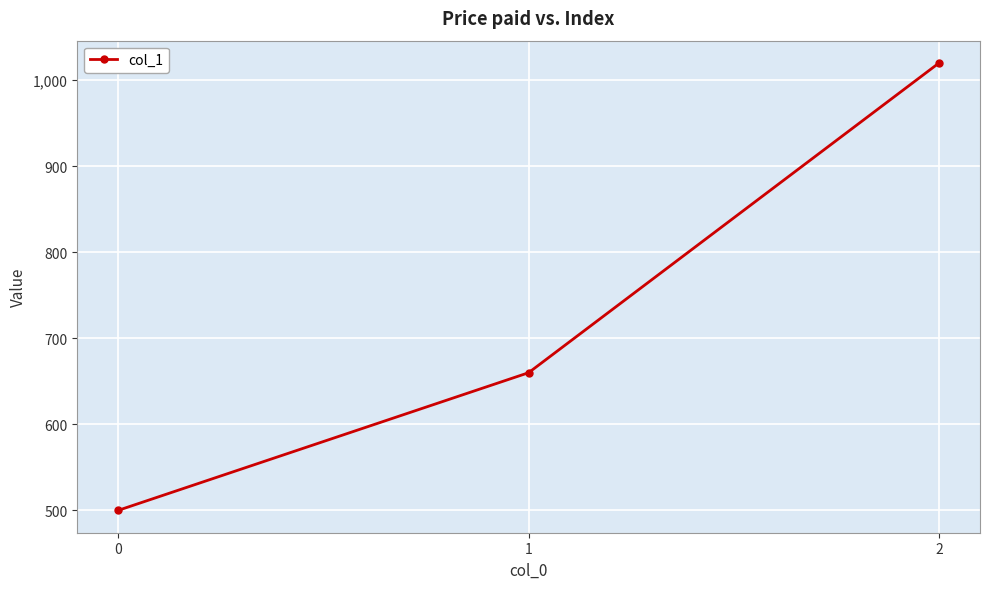

What value does the data have at 0?

500